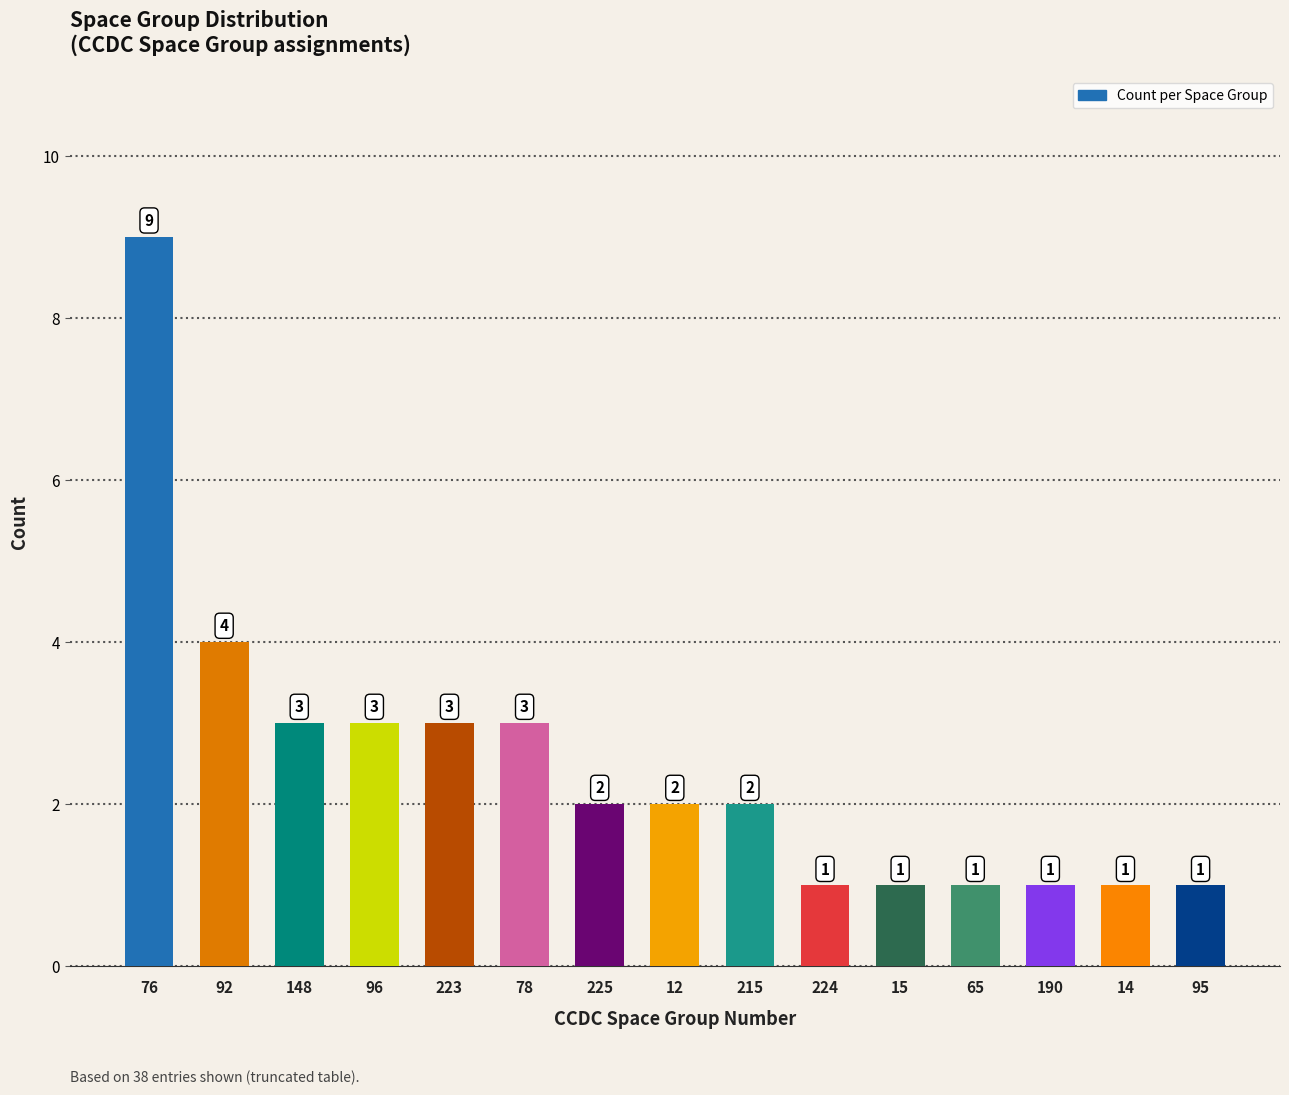

What is the label of the 3rd bar from the left?

148